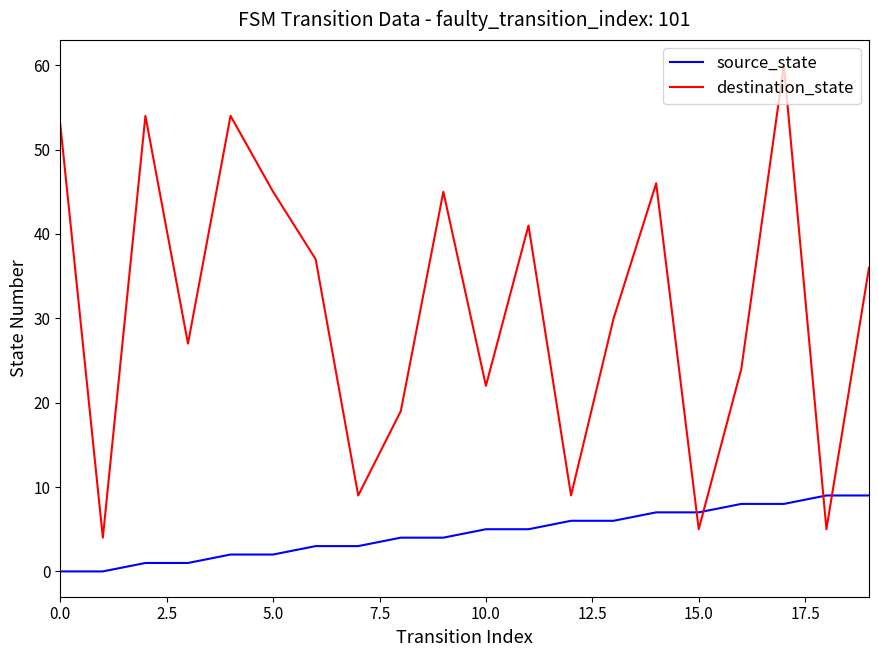

Rank the series by their maximum value, from highest to lowest.

destination_state, source_state